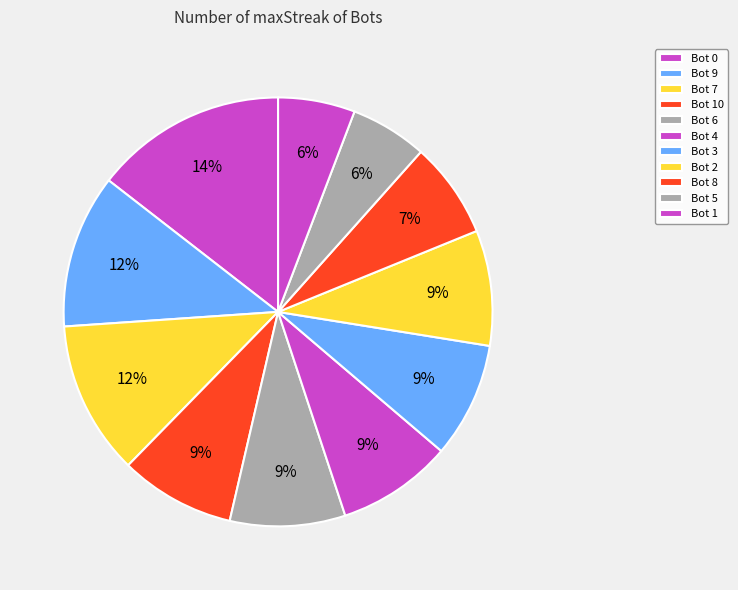

How many segments does this pie chart have?

11